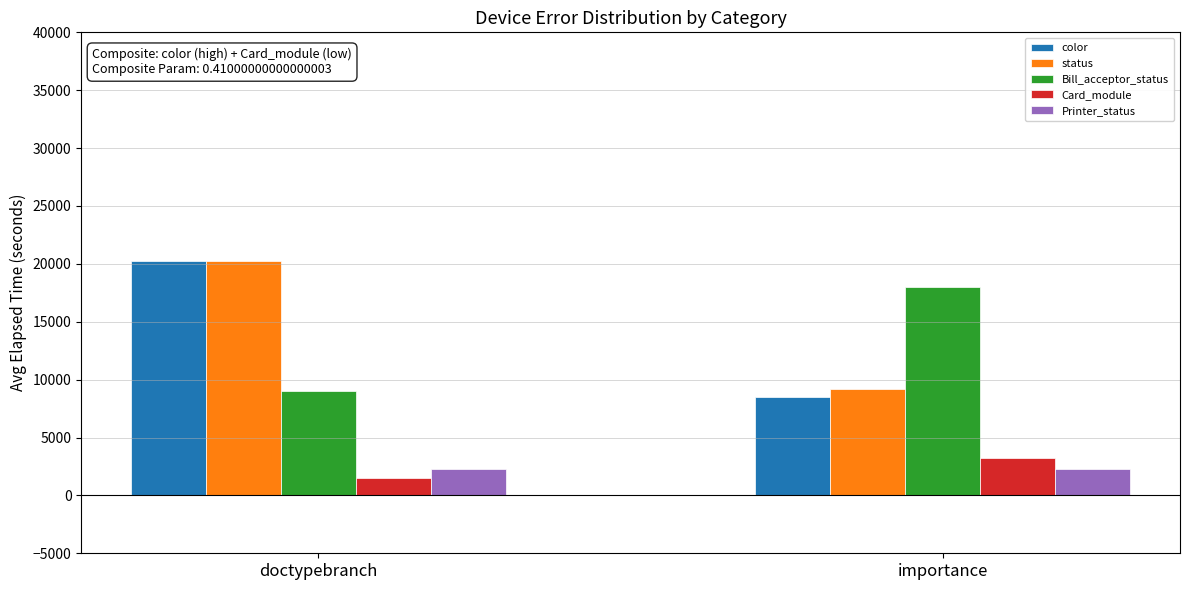

What is the label of the 2nd bar from the left?

importance